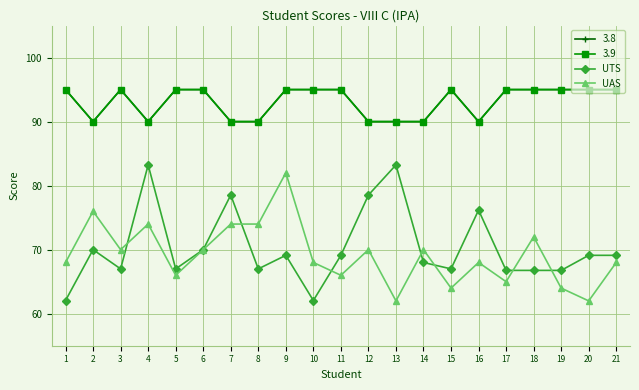

What is the sum of the UTS values at 3 and 20?

136.1